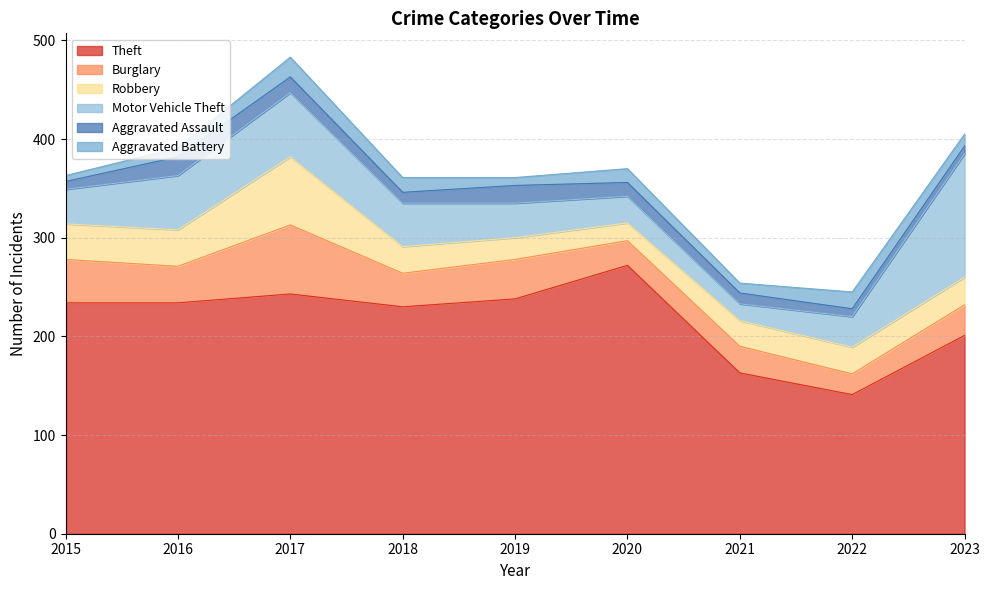

Which series has the largest range (max minus min)?

Theft